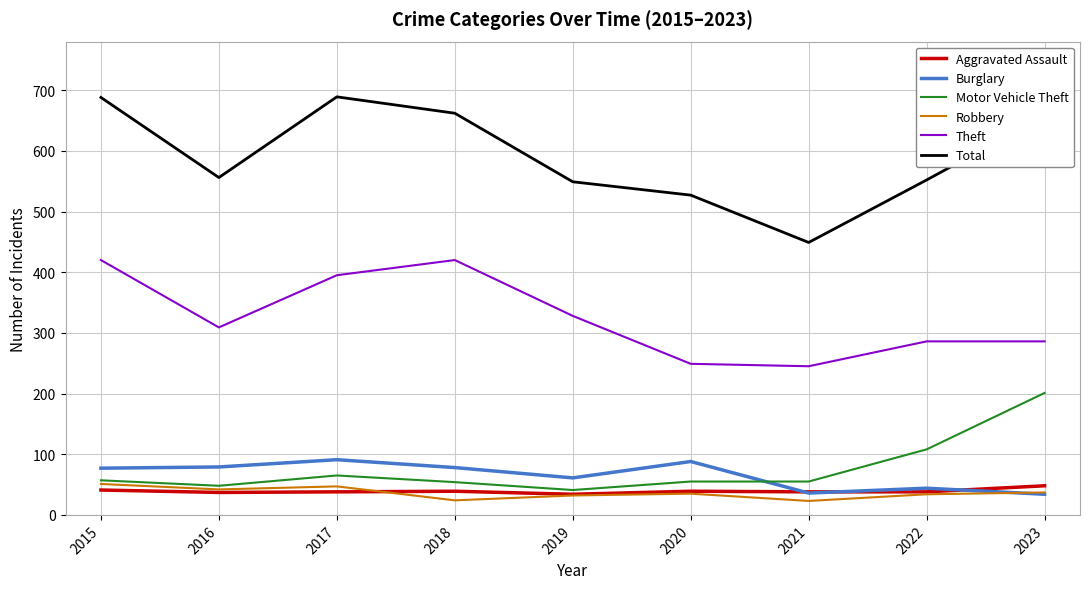

What is the total value across all series at 2015?

1334